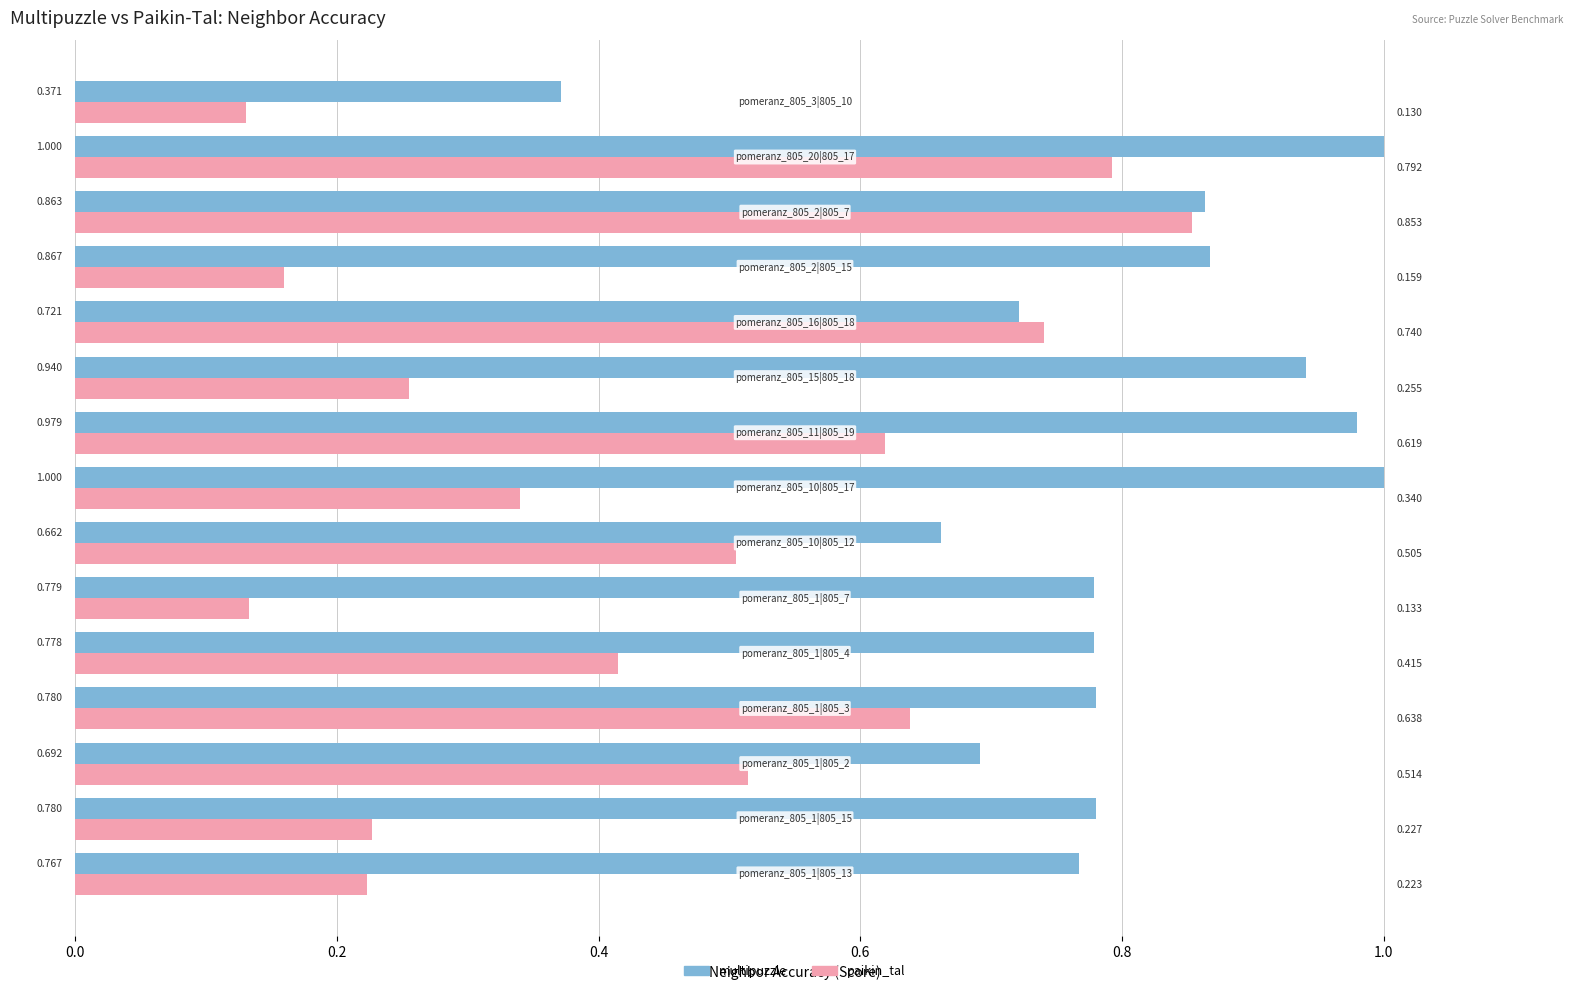

Rank the series by their average value, from highest to lowest.

multipuzzle, paikin_tal